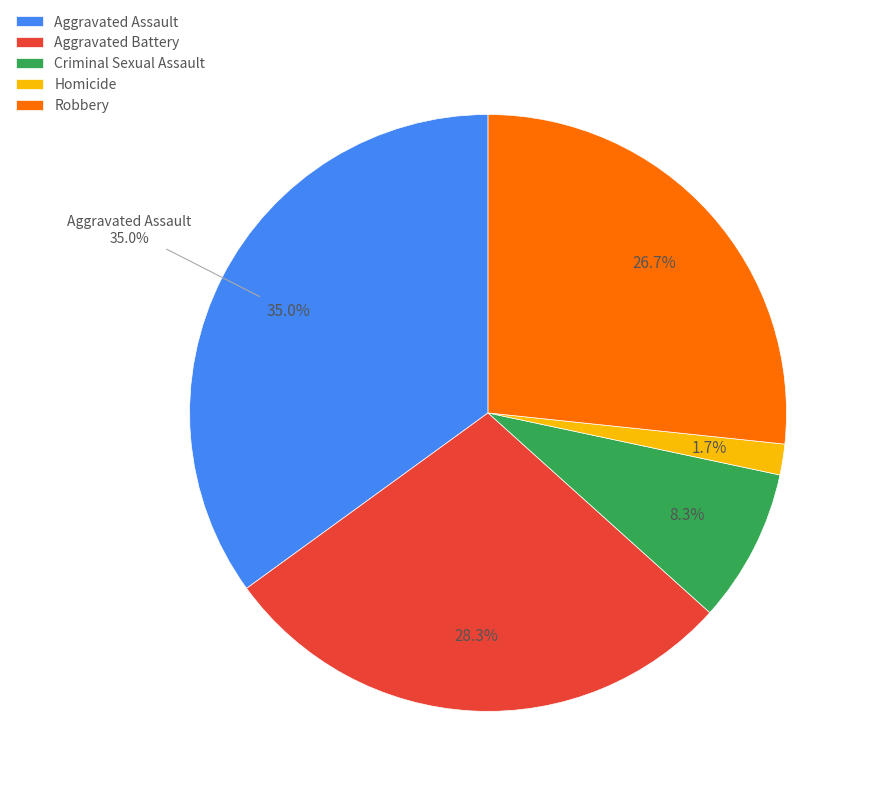

Which slice is the largest?

Aggravated Assault